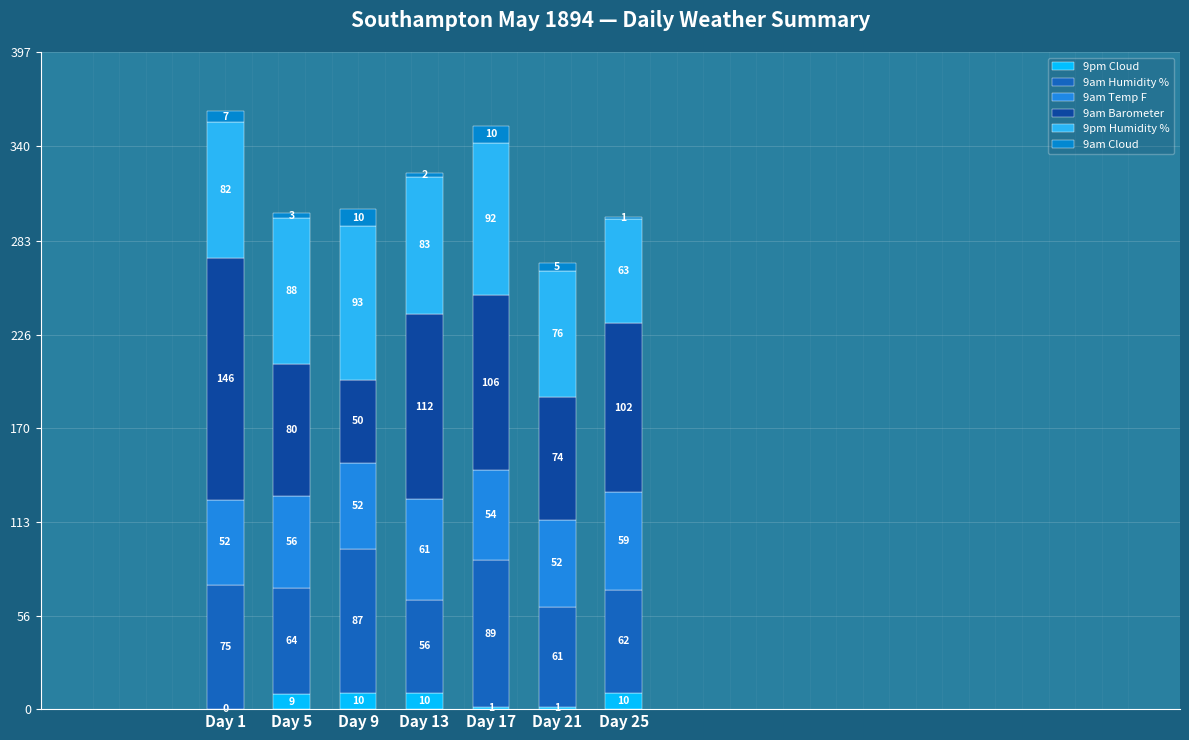

At which label does 9am Temp F first exceed 54?

Day 5